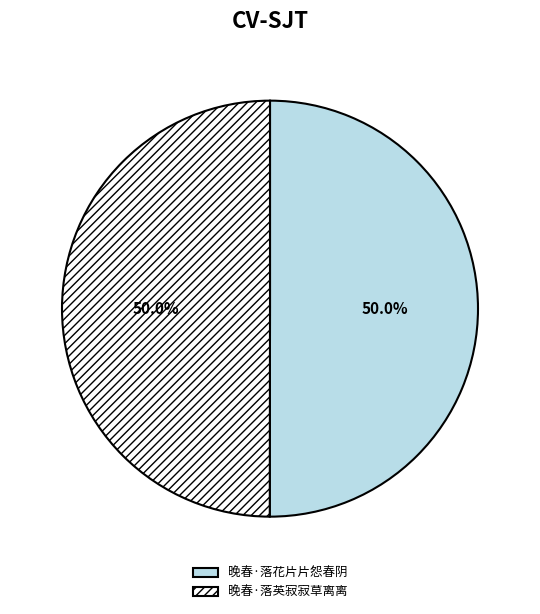

To the nearest percent, what percentage of the pie is 晚春·落英寂寂草离离?

50%